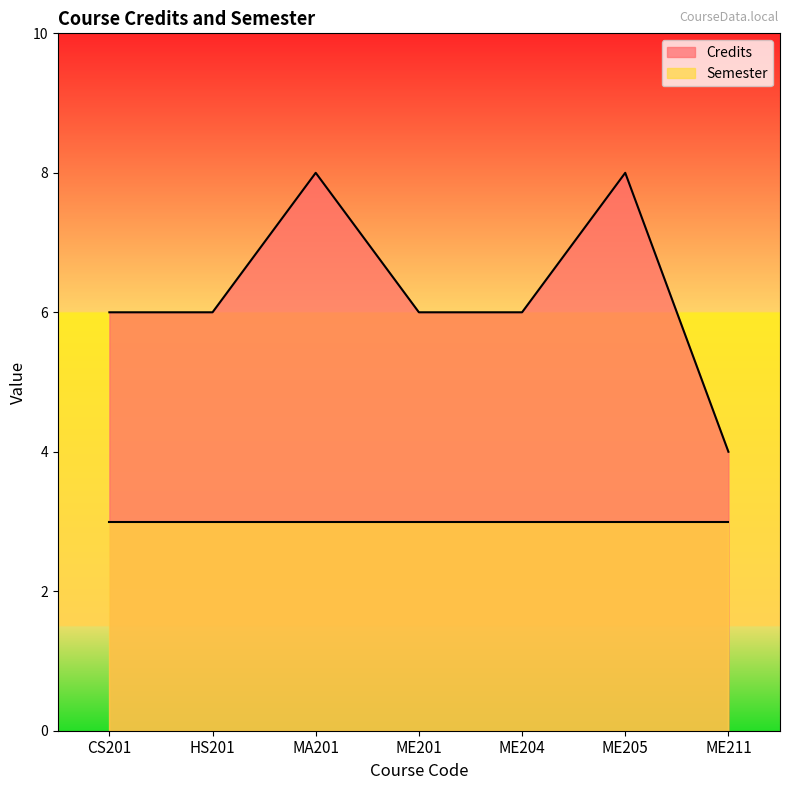

Reading right to left, extract all data points from this chart.

ME211=4	ME205=8	ME204=6	ME201=6	MA201=8	HS201=6	CS201=6